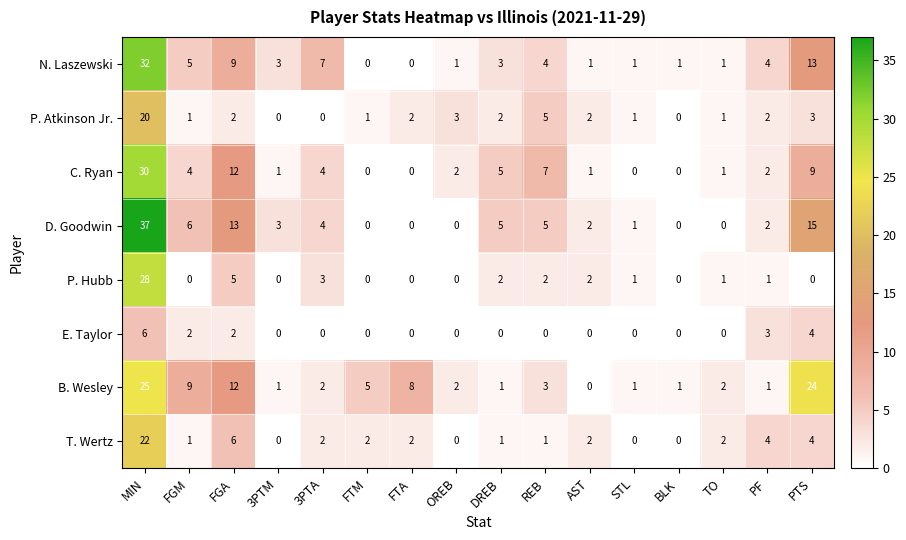

What is the difference between the maximum and minimum values in the T. Wertz series?

22